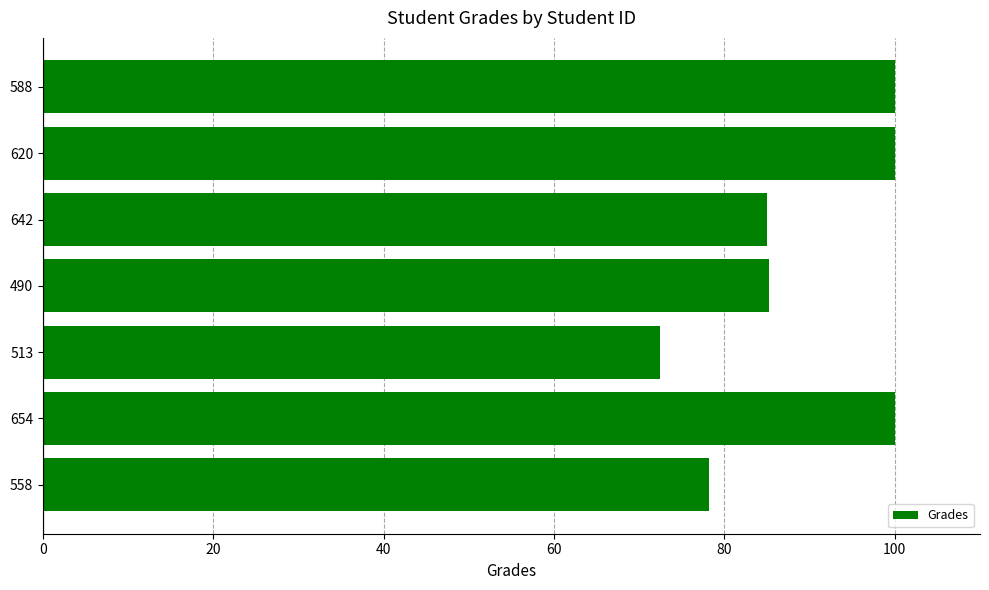

What is the minimum value shown in the chart?

72.5